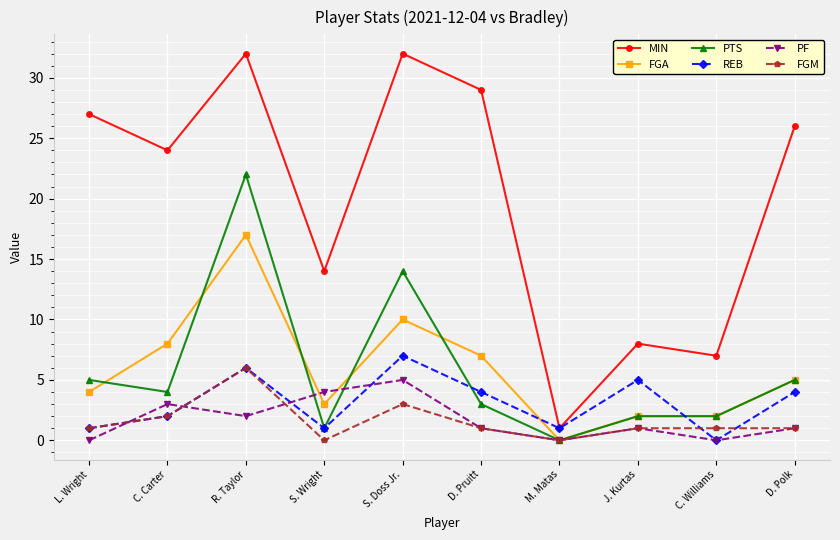

The value of PTS at R. Taylor is 22. True or false?

True